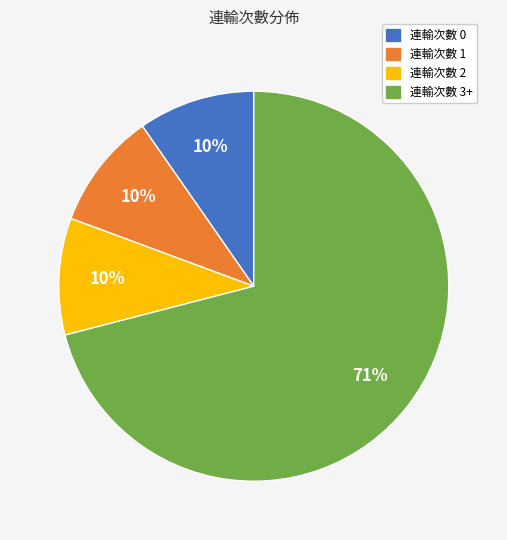

Count the number of slices in the pie.

4